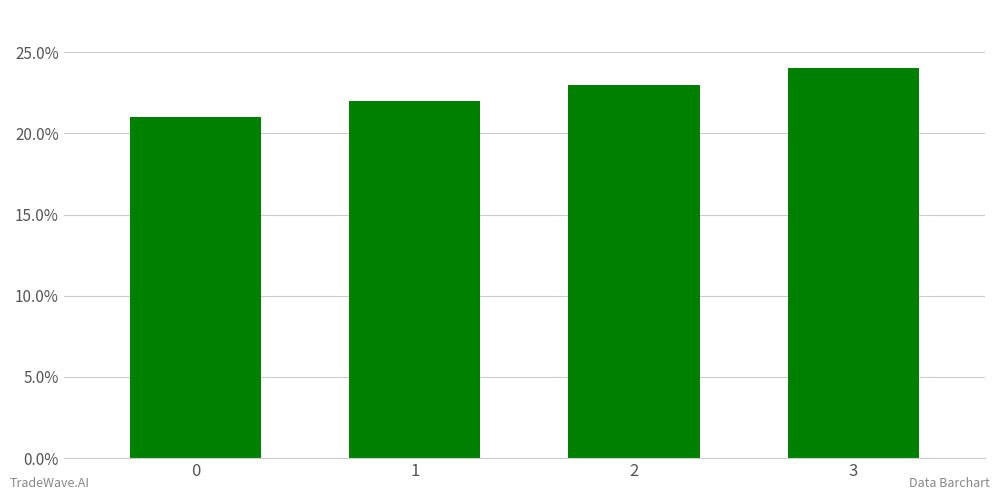

Reading left to right, what are all the values shown in this chart?

21	22	23	24